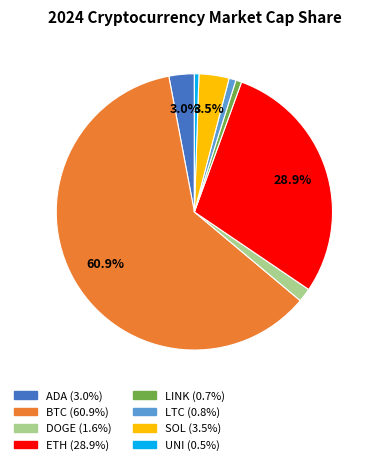

Does ETH represent more than half of the total?

No